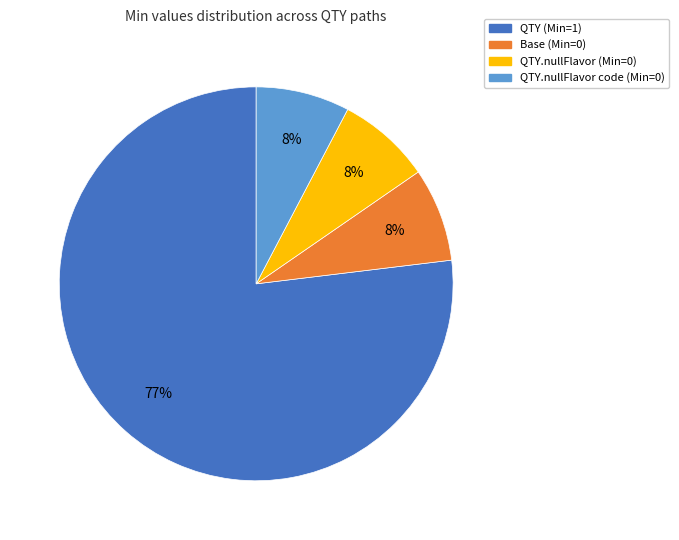

Does any single category account for the majority?

Yes